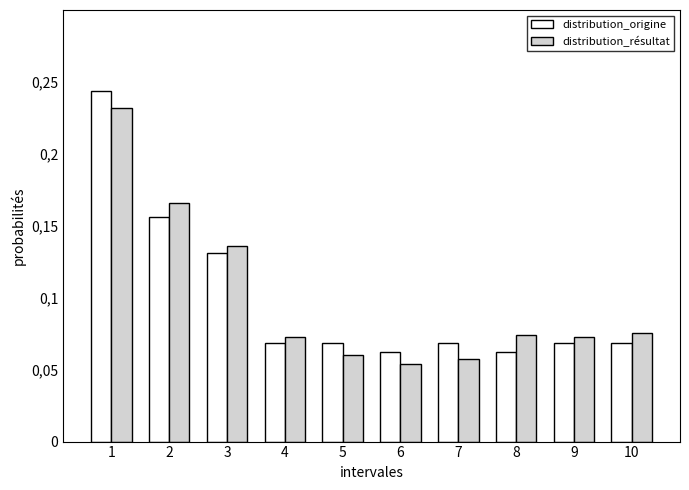

What are all the series names shown in the legend?

distribution_origine, distribution_résultat